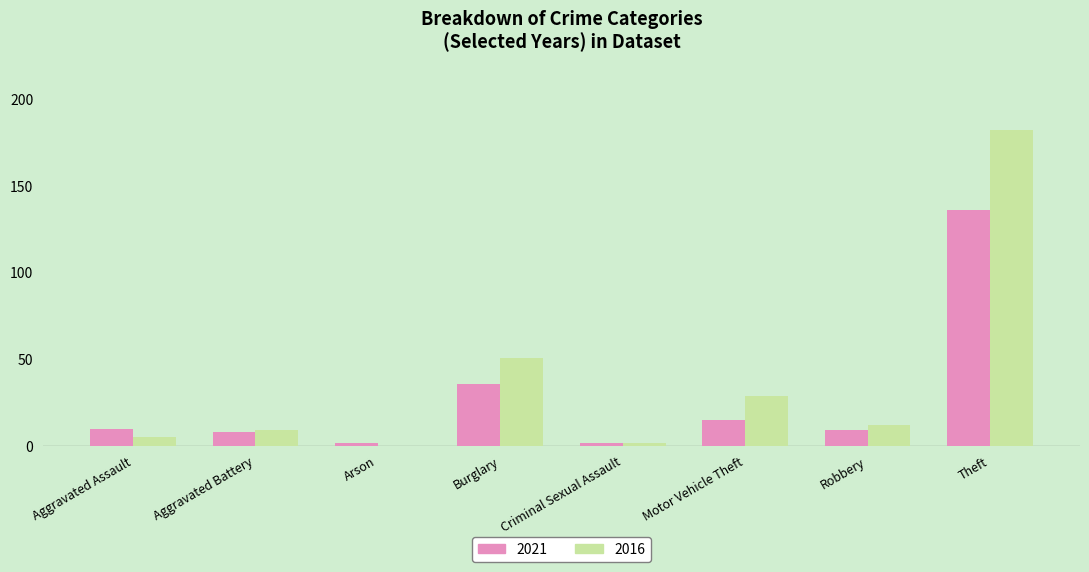

True or false: 2021 has a value of 8 at Aggravated Battery.

True